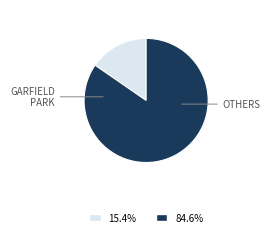

Count the number of slices in the pie.

2